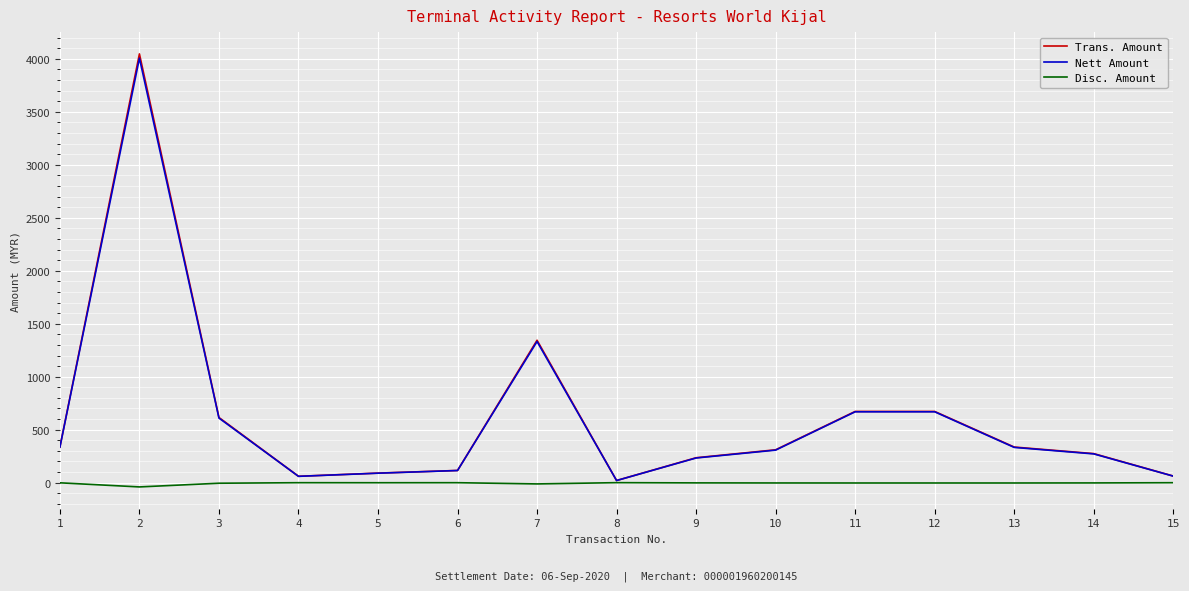

What is the minimum value for Trans. Amount?

20.0